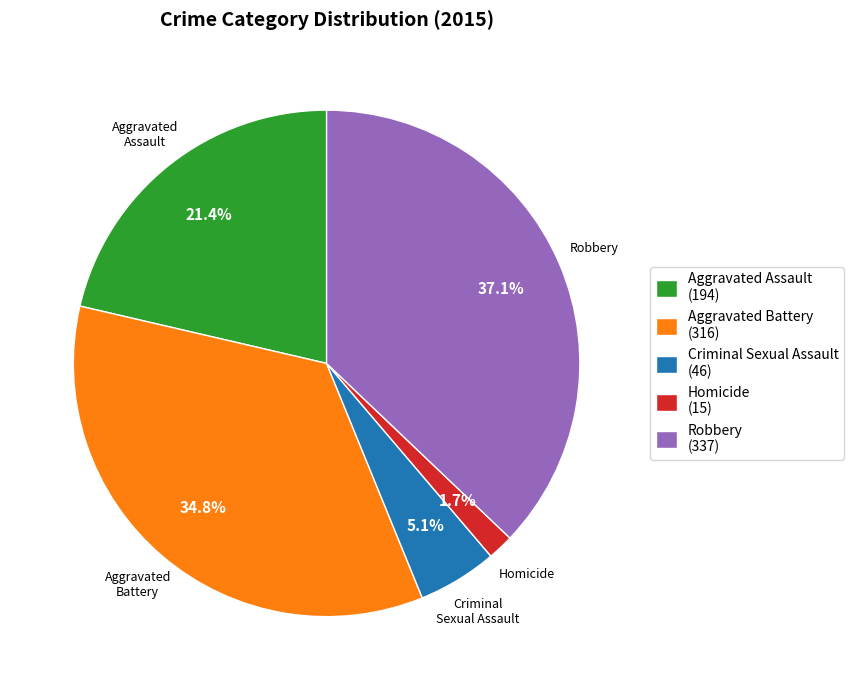

To the nearest percent, what is the difference between the Aggravated Battery and Aggravated Assault slice percentages?

13%